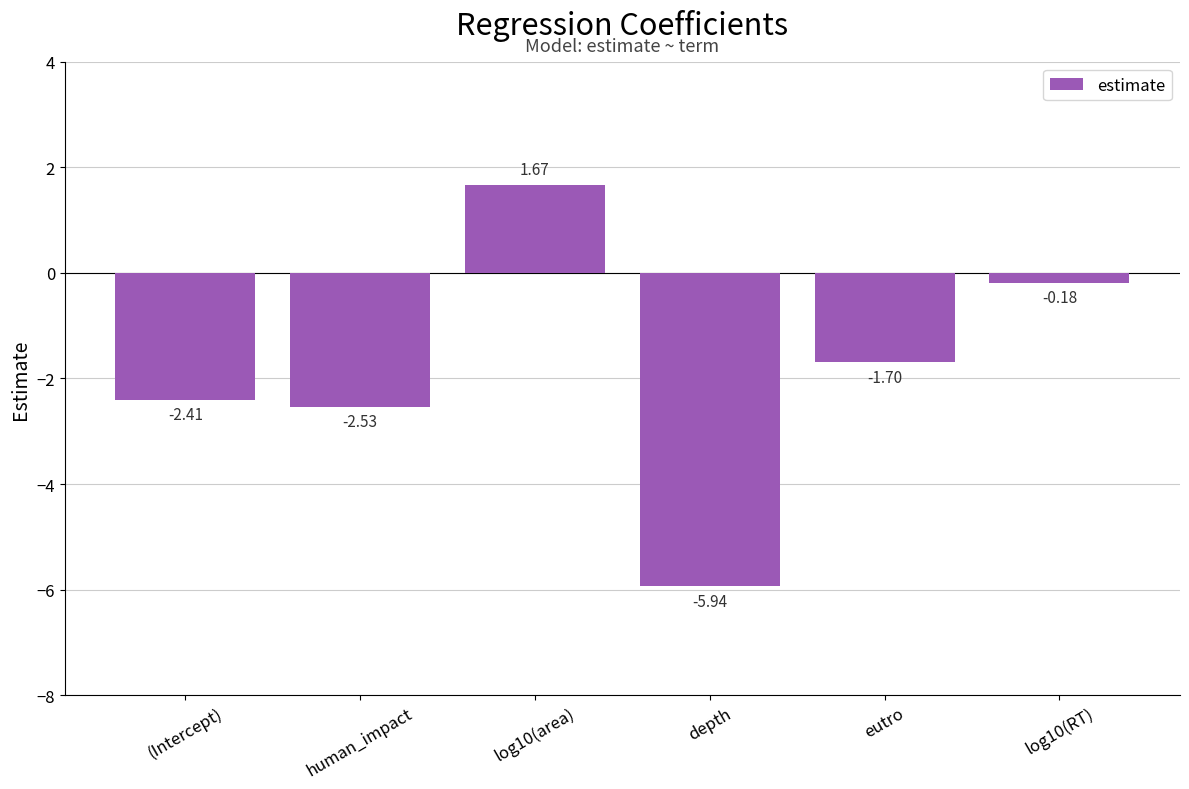

What is the label of the 3rd bar from the right?

depth